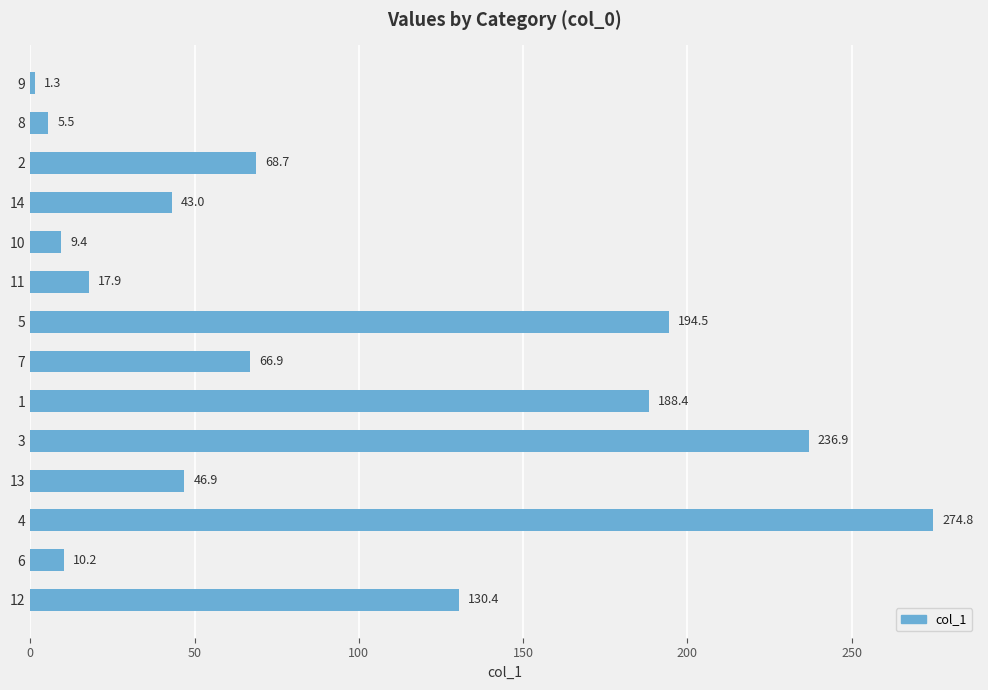

Reading top to bottom, extract all data points from this chart.

9=1.3	8=5.5	2=68.7	14=43.0	10=9.4	11=17.9	5=194.5	7=66.9	1=188.4	3=236.9	13=46.9	4=274.8	6=10.2	12=130.4